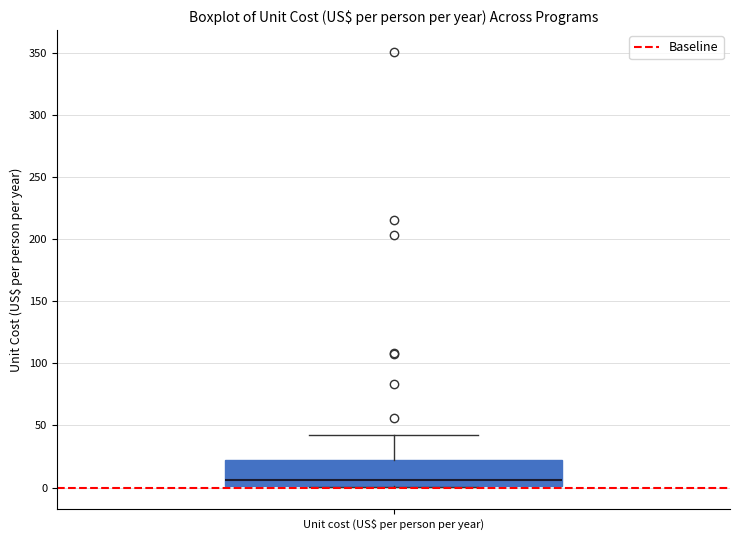

Transcribe this box plot: give where the median line is, the range the box spans, and where the two whiskers end, as read against the y-axis. The values are not printed on the chart, so give them approximately, as read against the axis.

median 5, box 0 to 25, whiskers 0 to 40